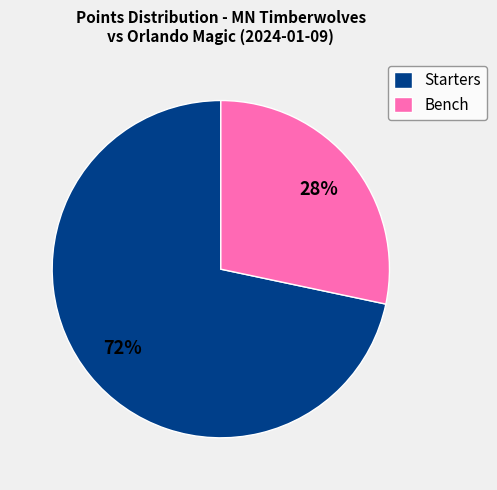

Between Bench and Starters, which is larger?

Starters